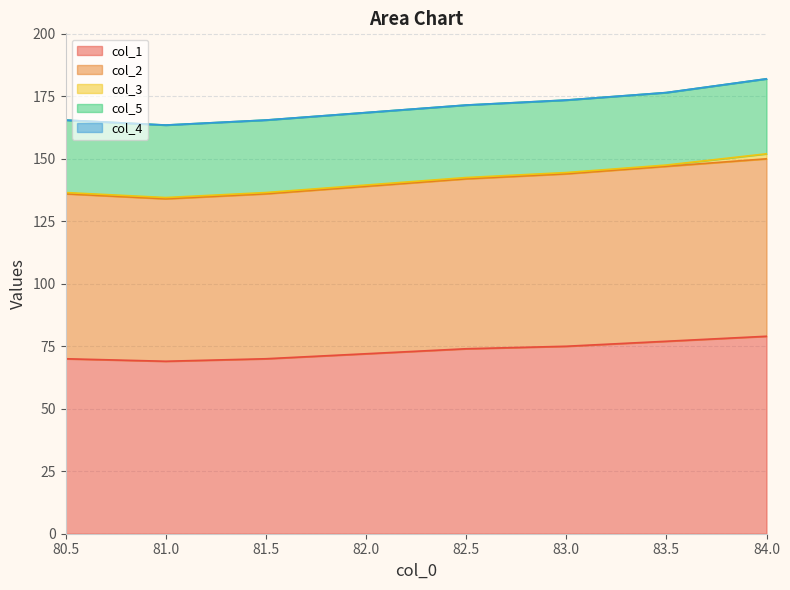

At which category does the chart reach its peak across all series?

84.0